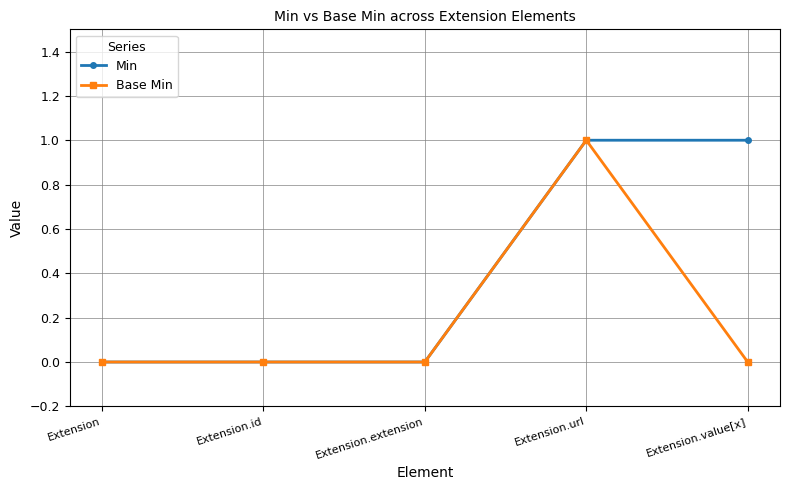

Reading left to right, extract all data points from this chart.

Min: 0	0	0	1	1
Base Min: 0	0	0	1	0